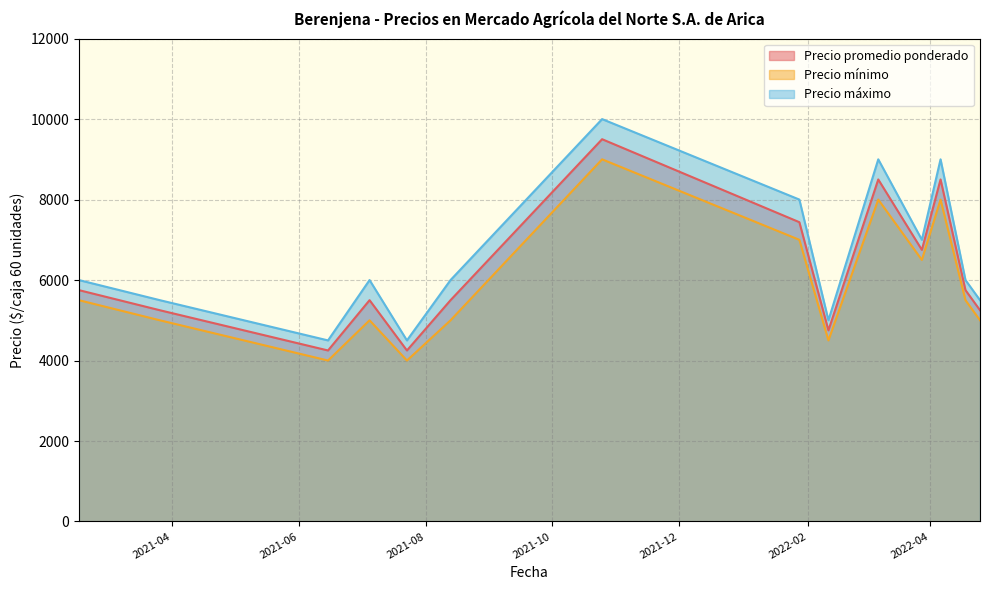

What is the value of the Precio mínimo point at the 9th from the left?

4500